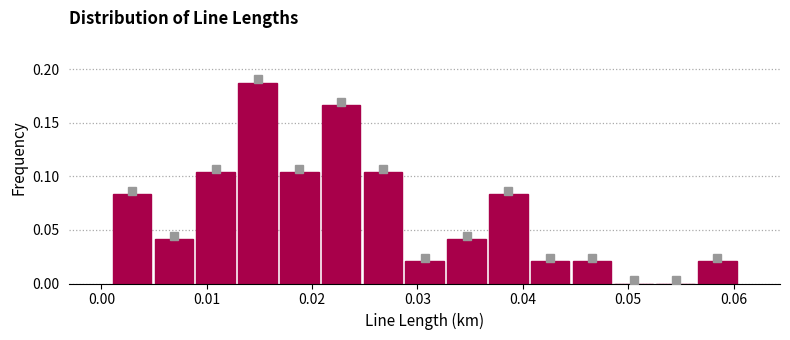

Read against the x-axis, roughly where is the centre of the tallest bar?

0.015